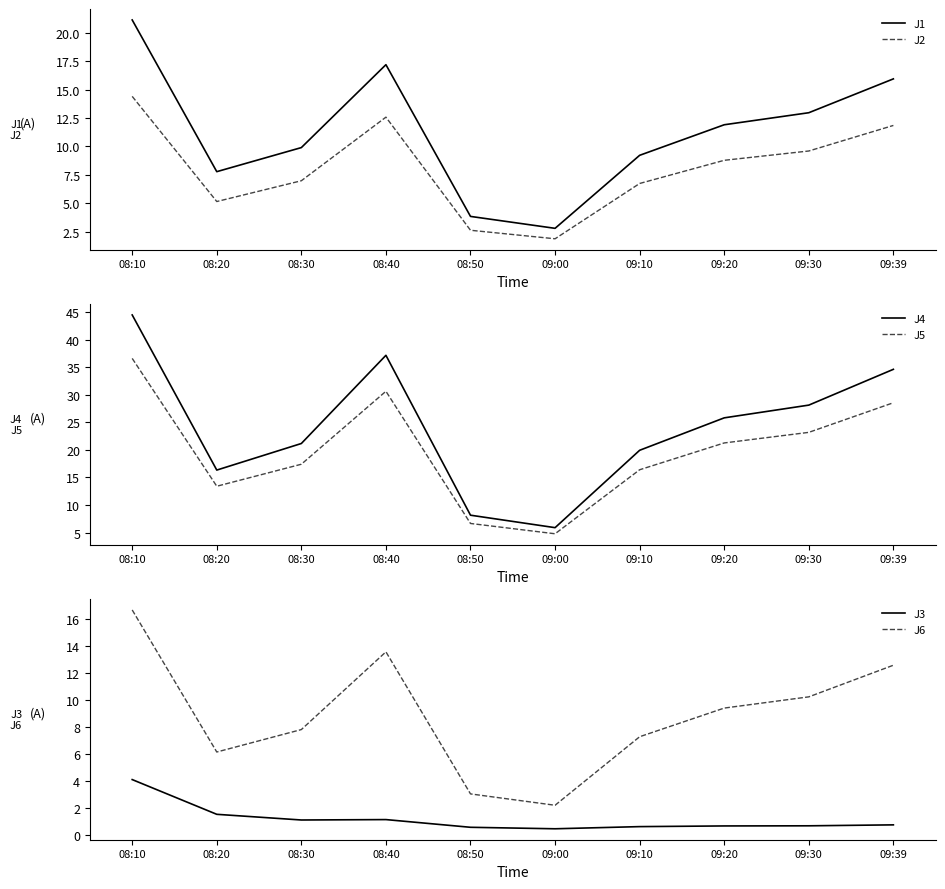

Is the value of J2 at 08:20 greater than the value of J4 at 08:40?

No